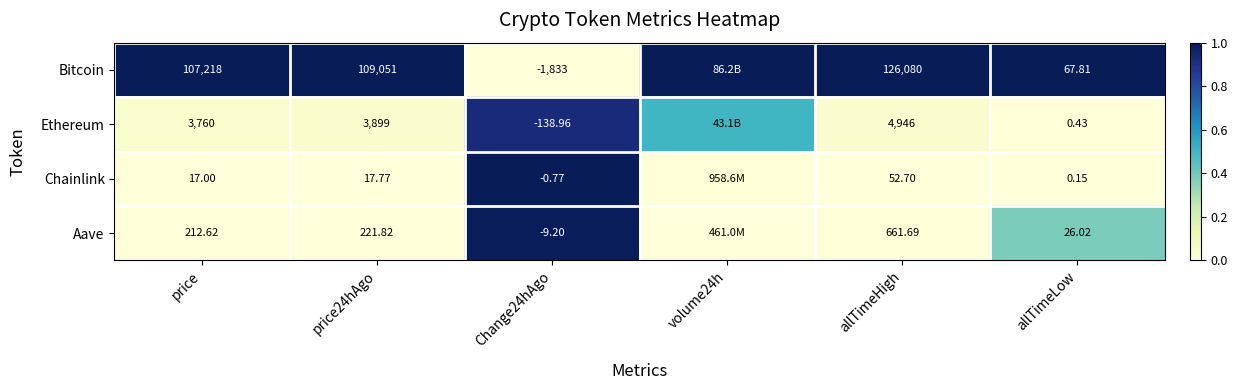

Which series changed the most between price24hAgo and Change24hAgo?

Bitcoin